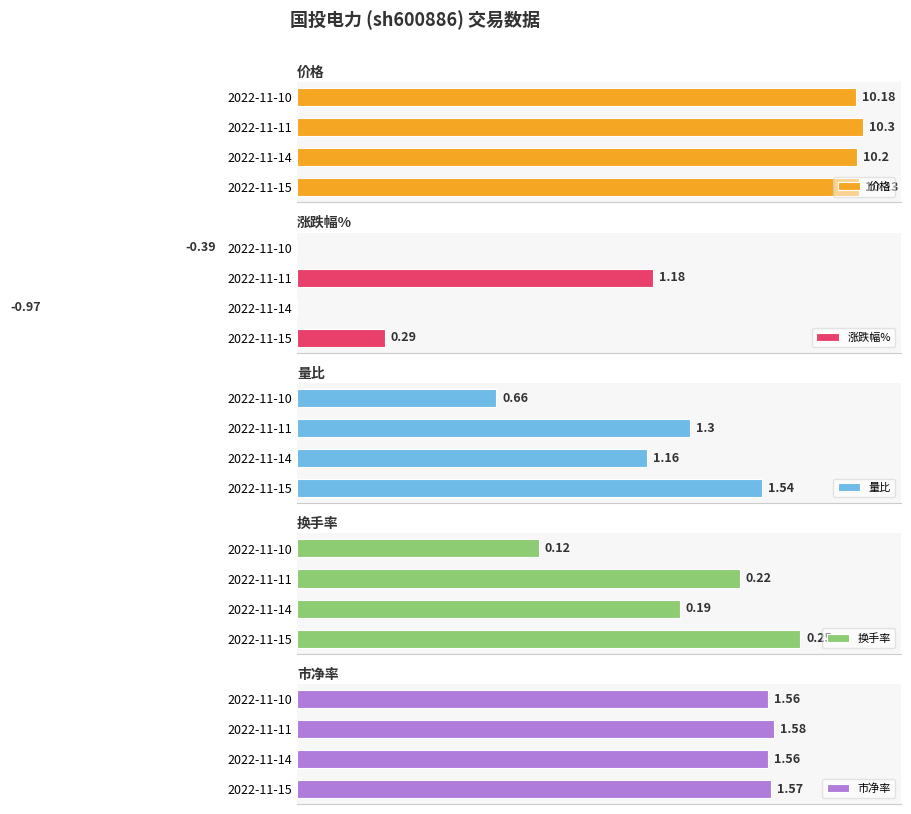

Which series has the largest total across all categories?

价格